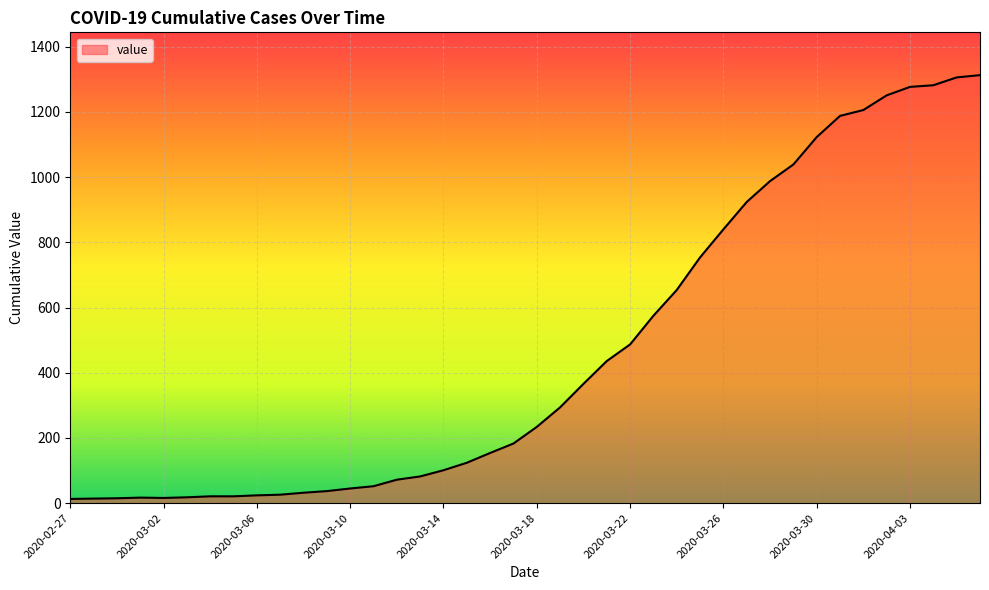

What is the greatest value displayed?

1313